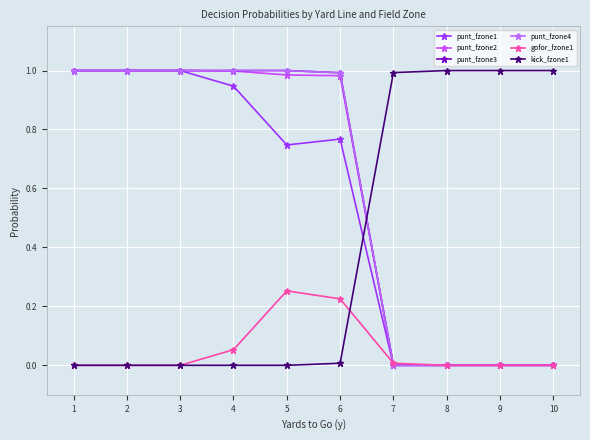

Between 7 and 4, which is larger?

4